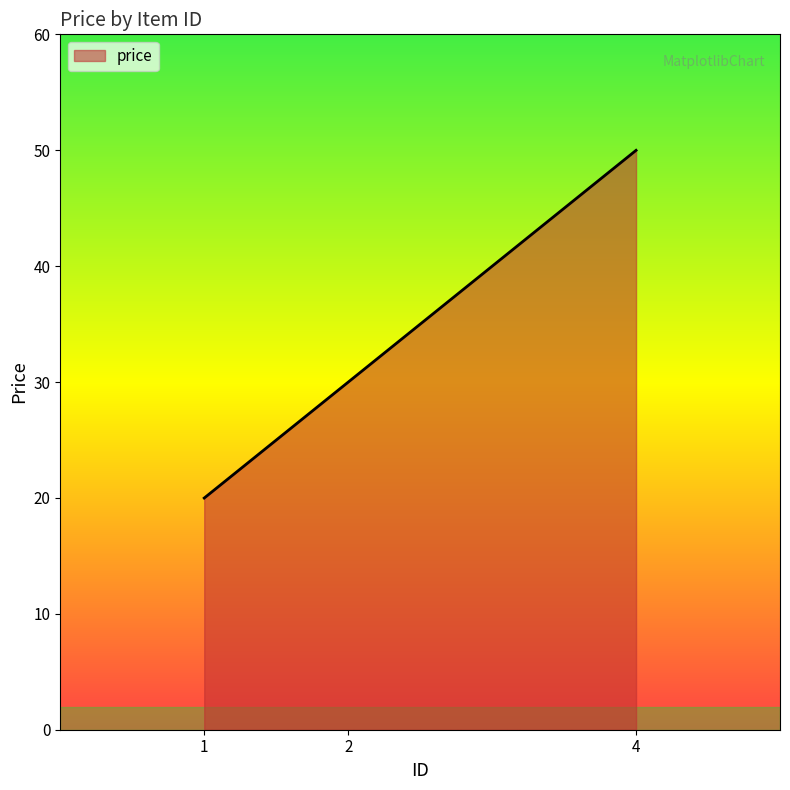

List the labels in order of value, largest first.

4, 2, 1